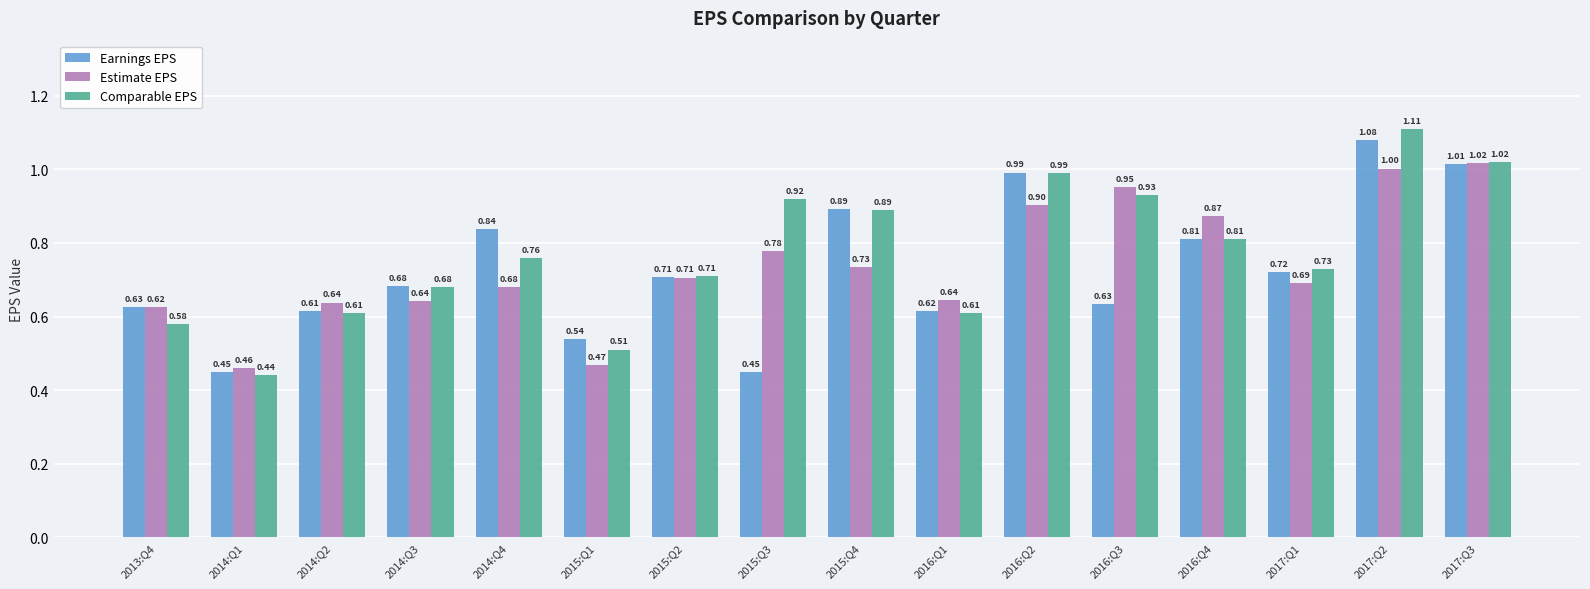

Are the bars horizontal?

No